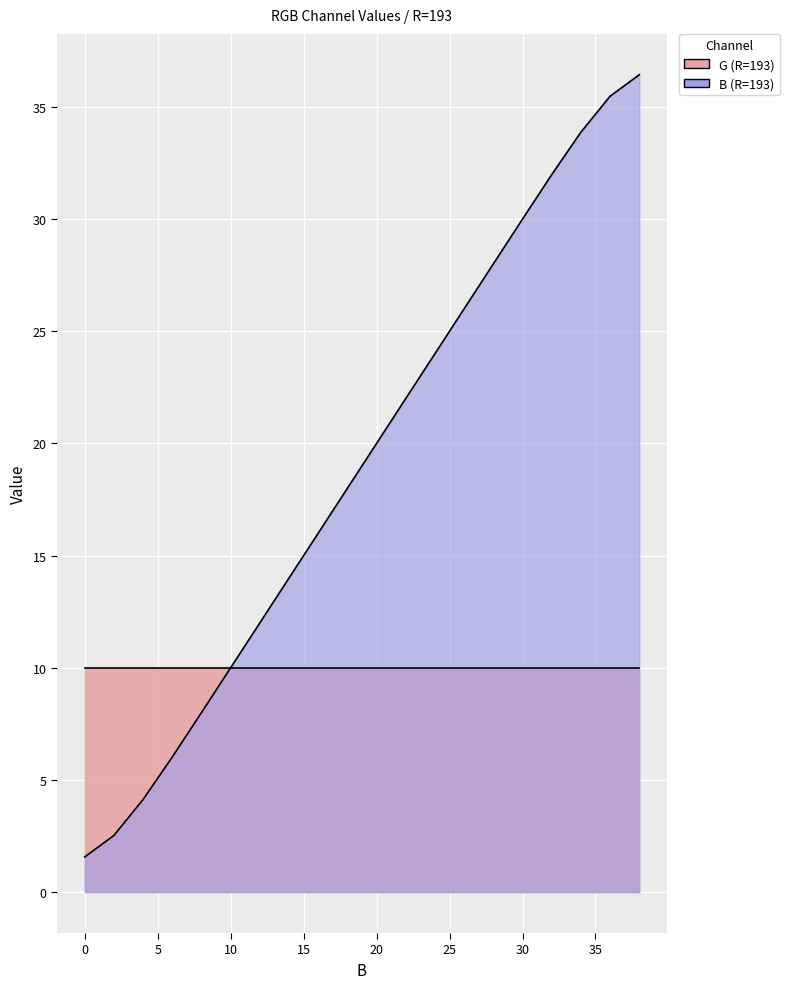

The chart shows a value of 1.6 at 0. True or false?

True